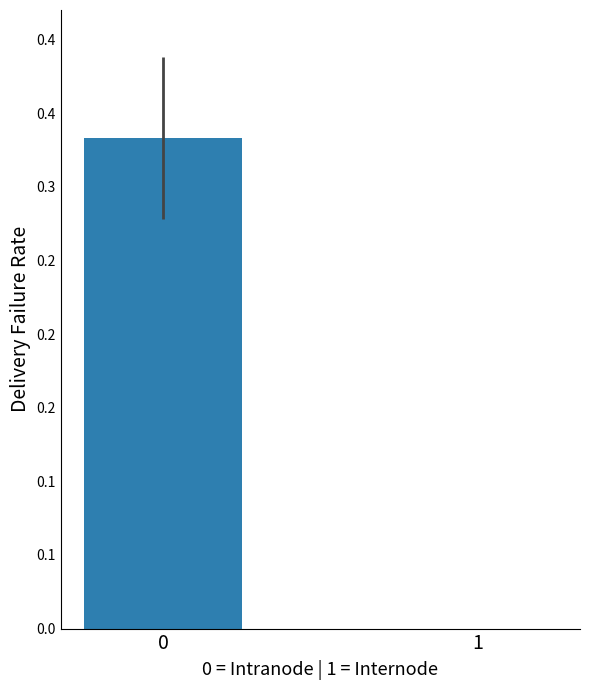

Rank the categories by value from lowest to highest.

1, 0